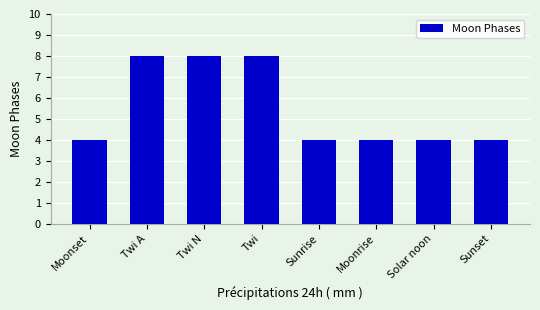

How many bars are there in total?

8